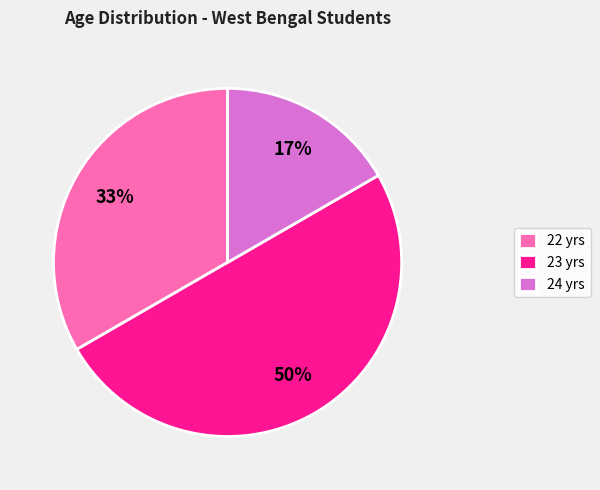

To the nearest percent, what percentage of the pie is 23 yrs?

50%